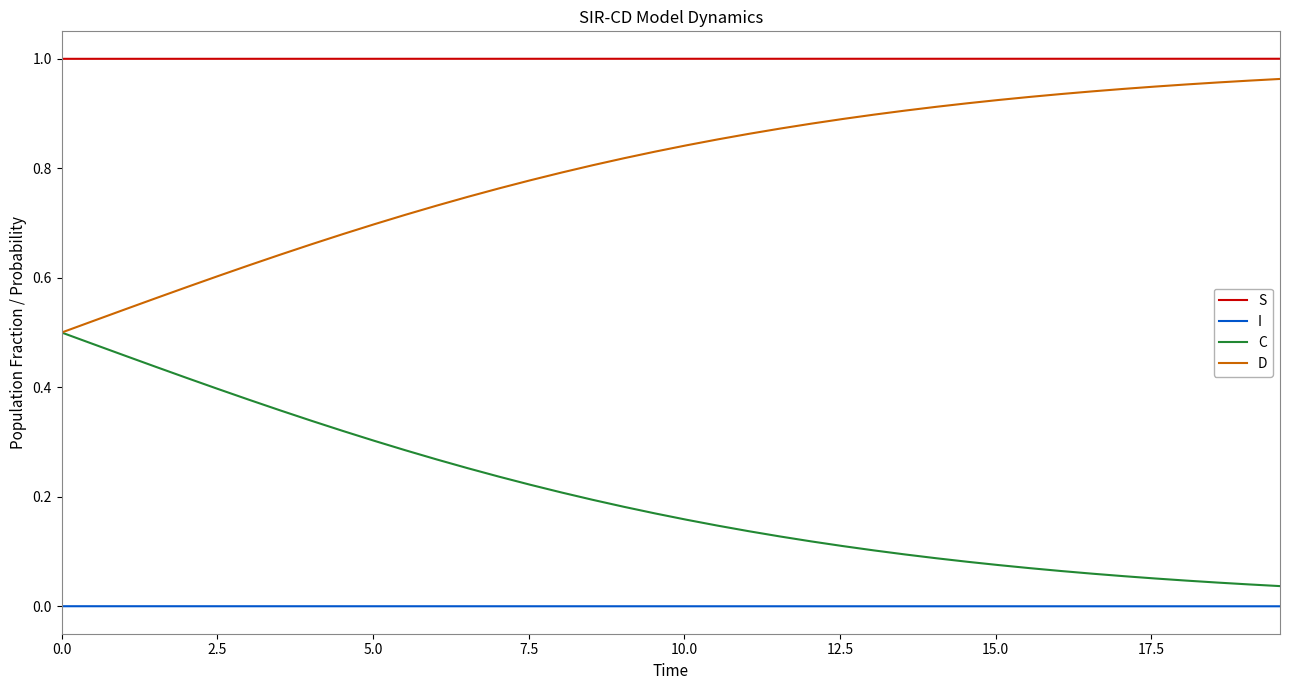

Does the chart display data point markers on the line(s)?

No